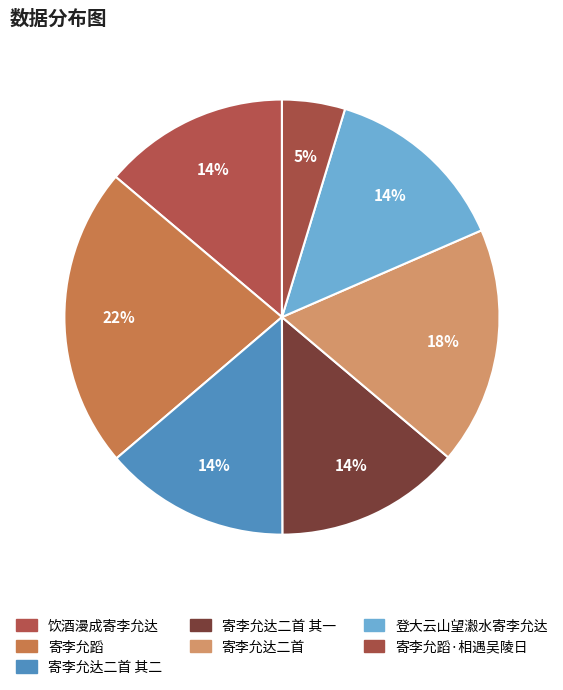

How many slices are in this pie chart?

7